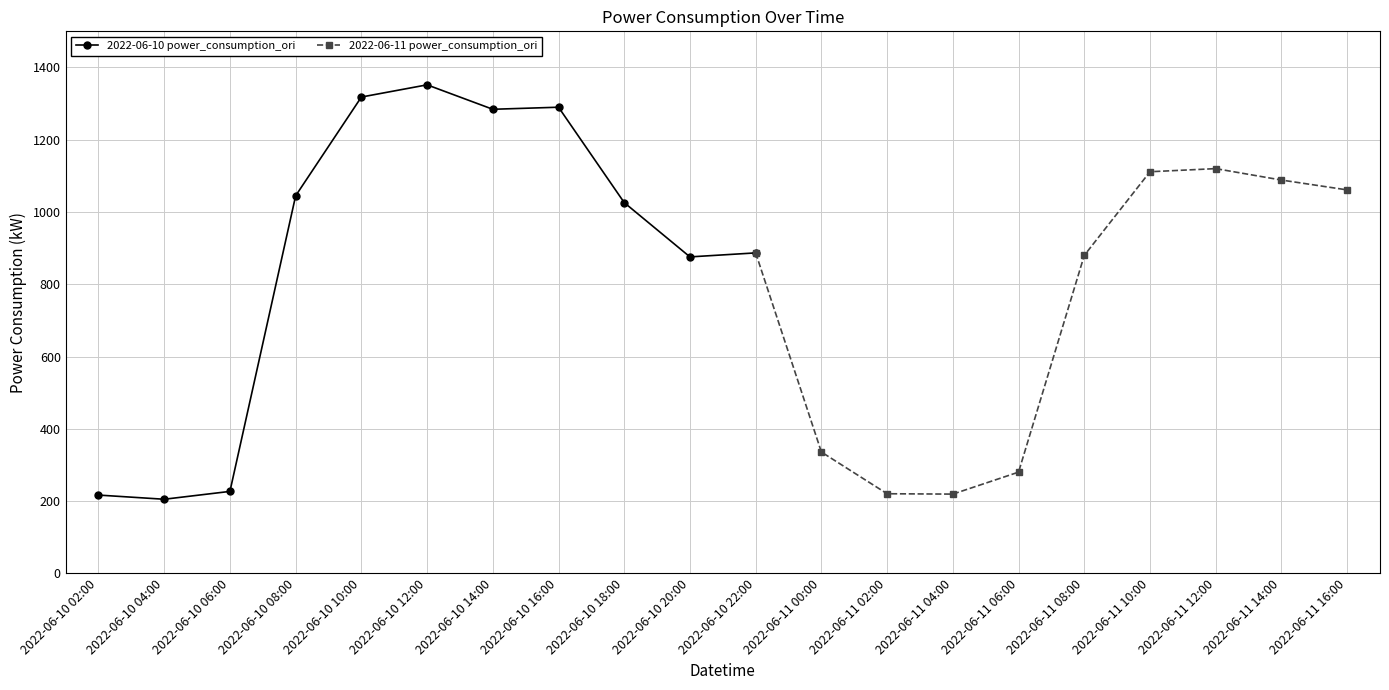

Does the chart display data point markers on the line(s)?

Yes